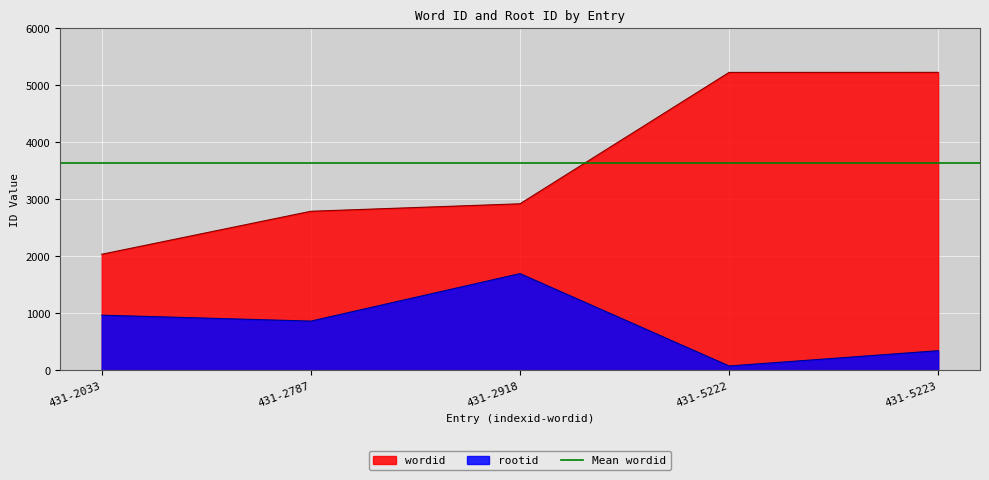

What is the difference between the highest and lowest values at 431-5223?

4881